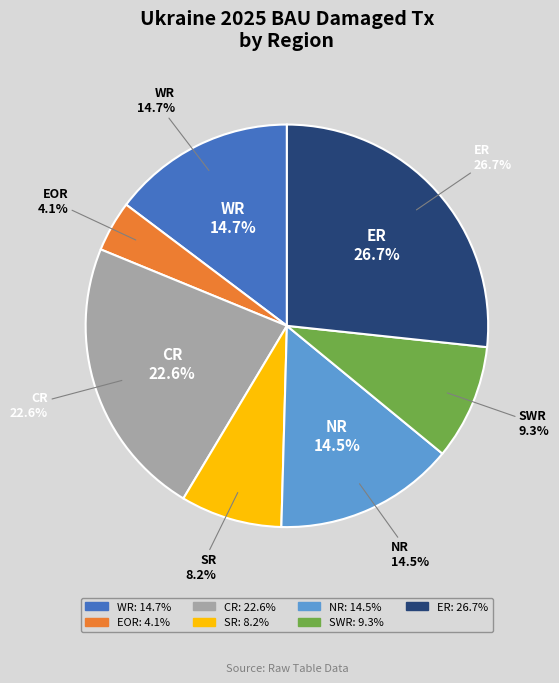

What percentage is the SWR slice, to the nearest percent?

9%